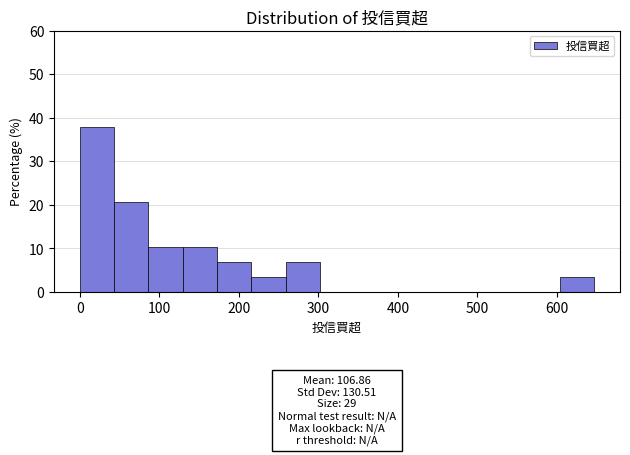

Over which range of the x-axis is the bar tallest?

0 to 40